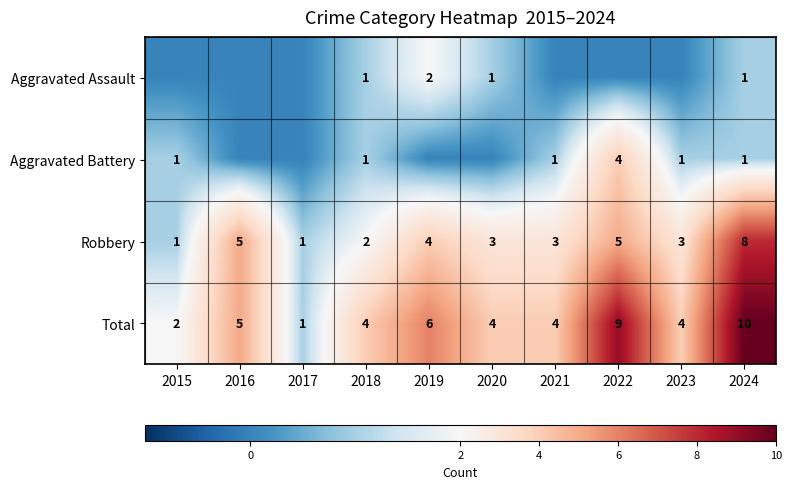

Is it true that Total equals 9 at 2022?

True